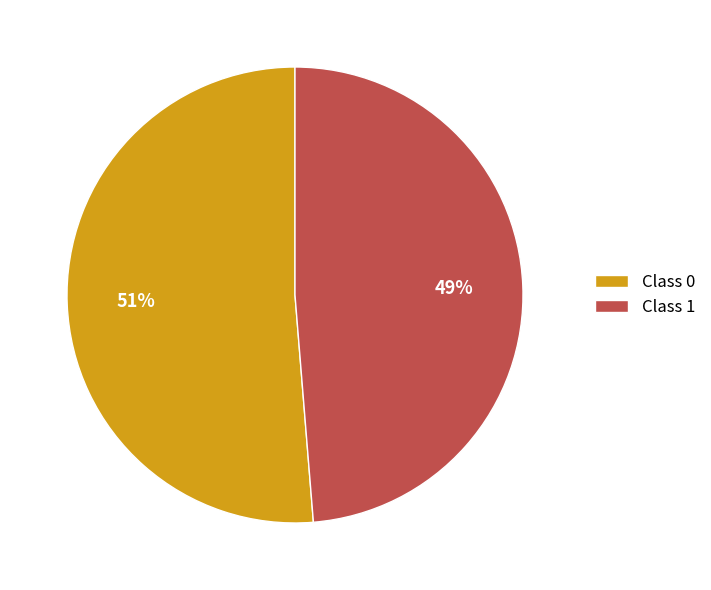

To the nearest percent, what is the combined percentage of Class 0 and Class 1?

100%